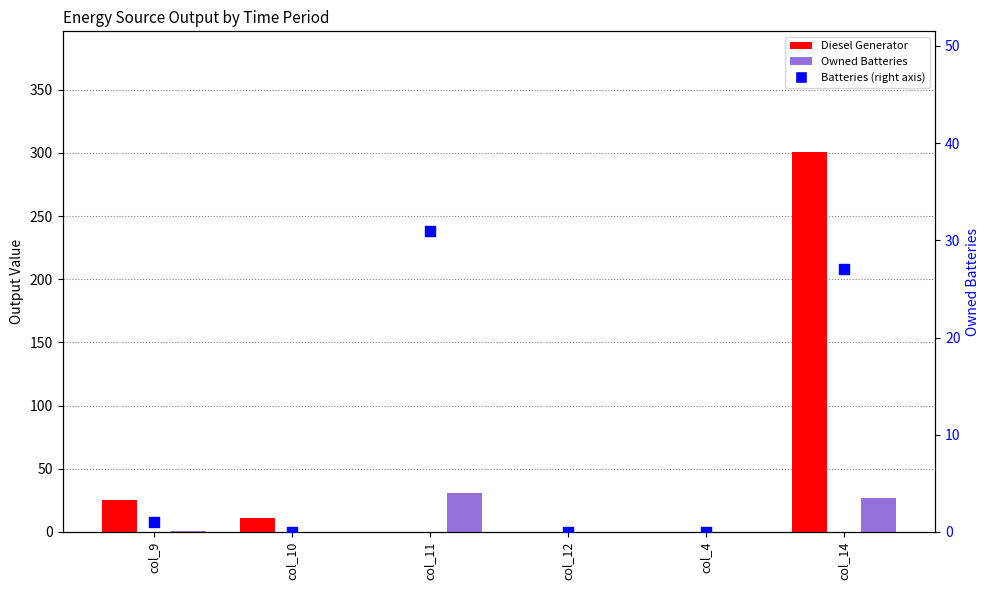

Which series has the widest spread of Y values?

Diesel Generator